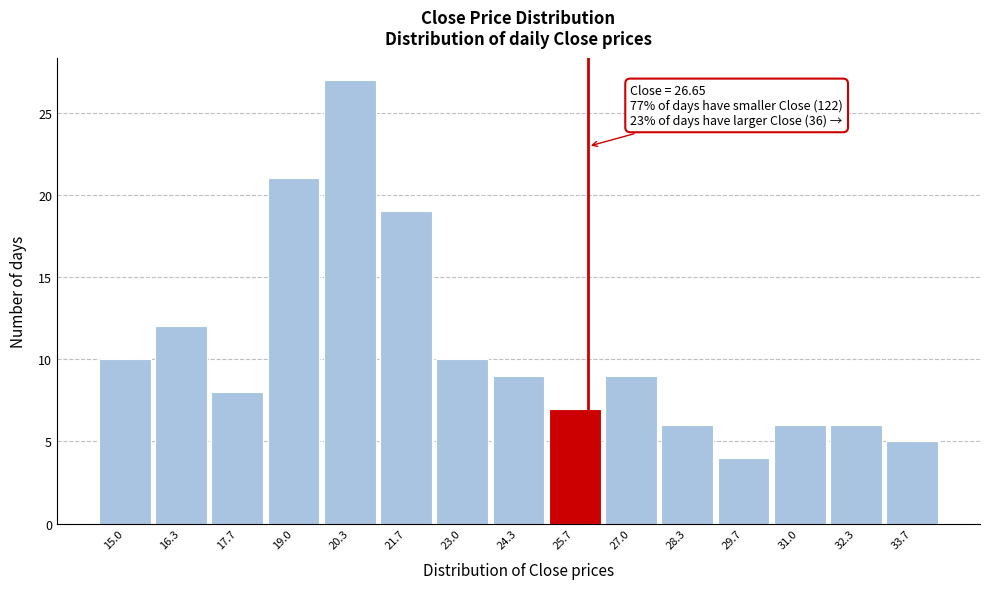

Reading left to right, extract all data points from this chart.

10	12	8	21	27	19	10	9	7	9	6	4	6	6	5